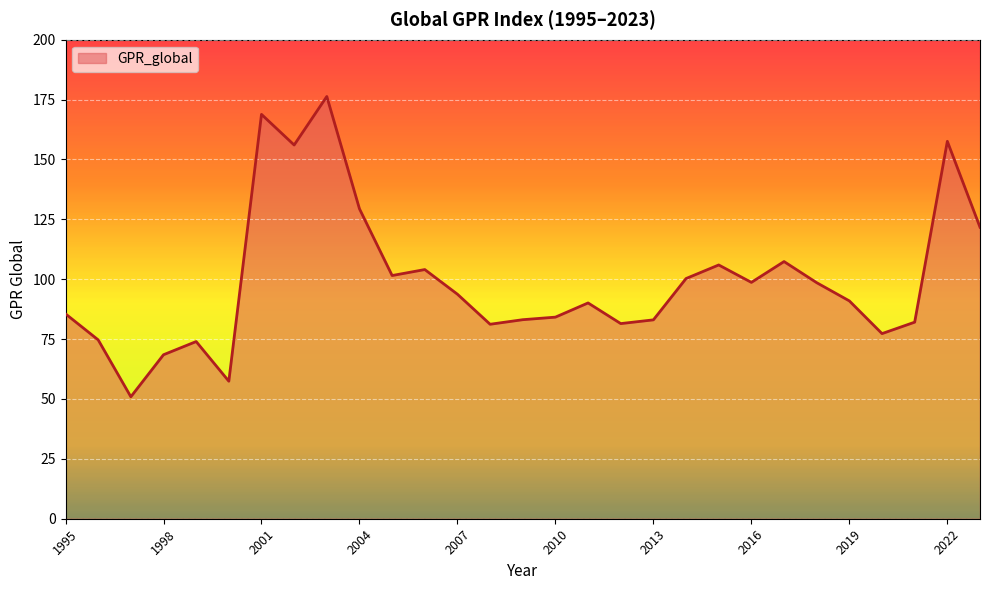

What is the difference between the maximum and second lowest values?

118.9